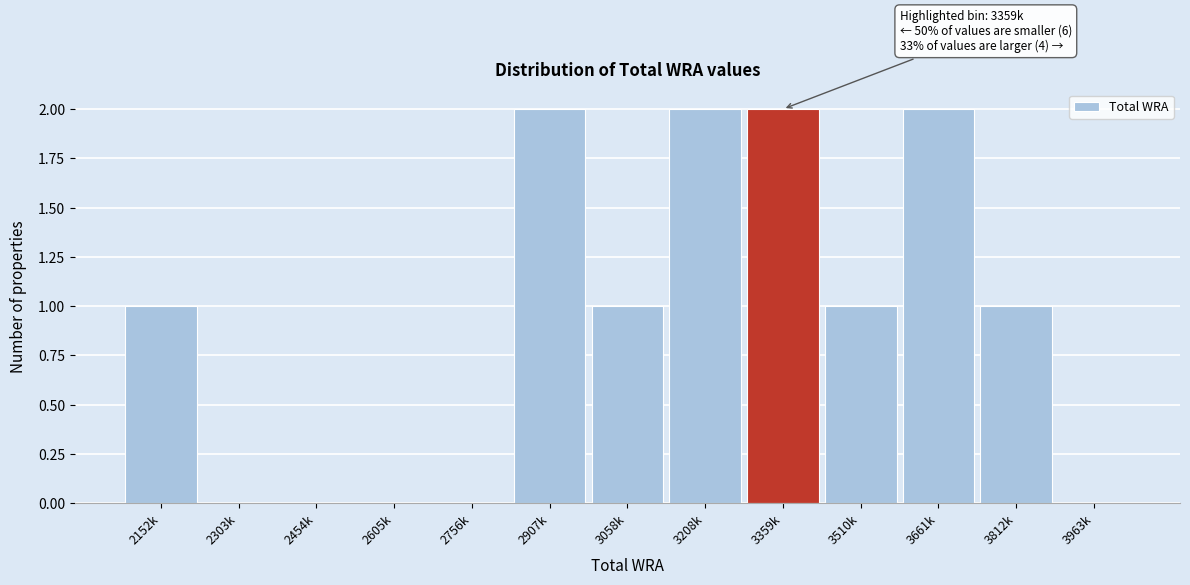

Reading left to right, transcribe all the data shown in this chart.

2152k=1	2303k=0	2454k=0	2605k=0	2756k=0	2907k=2	3058k=1	3208k=2	3359k=2	3510k=1	3661k=2	3812k=1	3963k=0